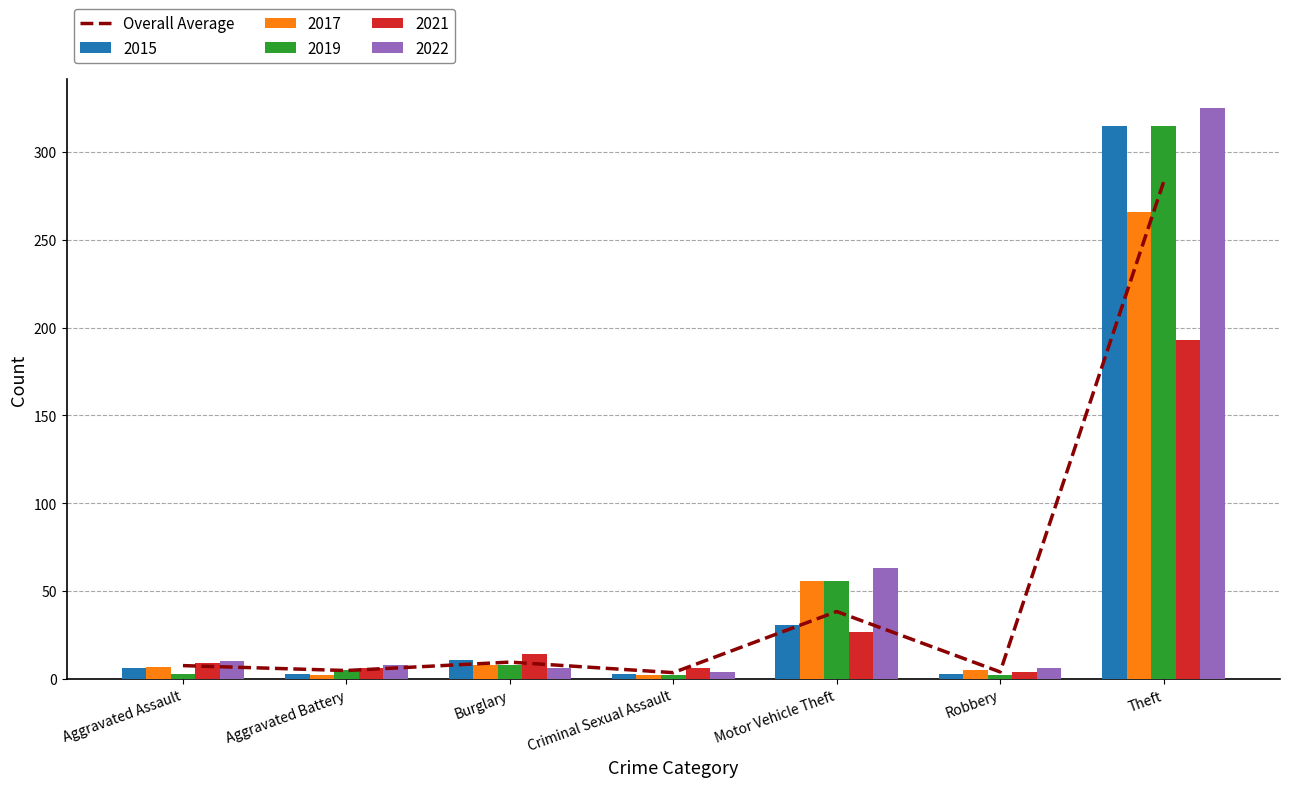

What is the maximum value shown in the chart?

282.8